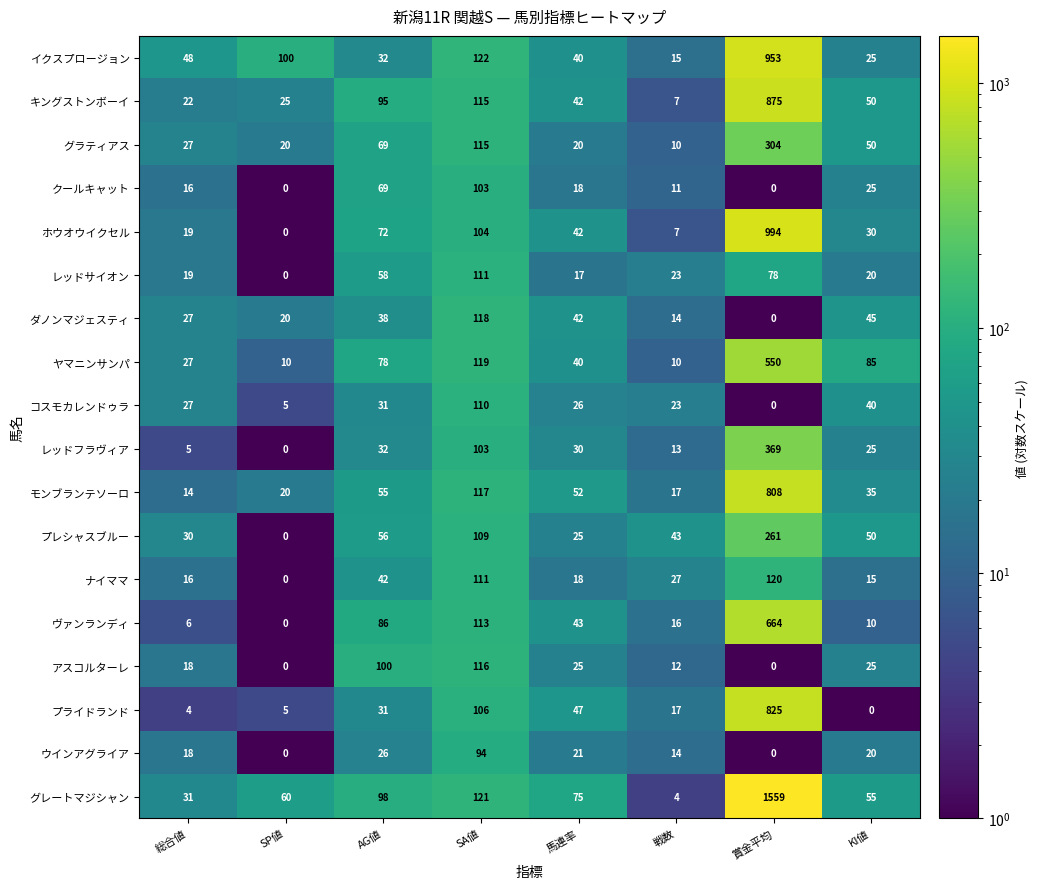

What is the difference between the second highest and minimum values in the ヤマニンサンパ series?

109